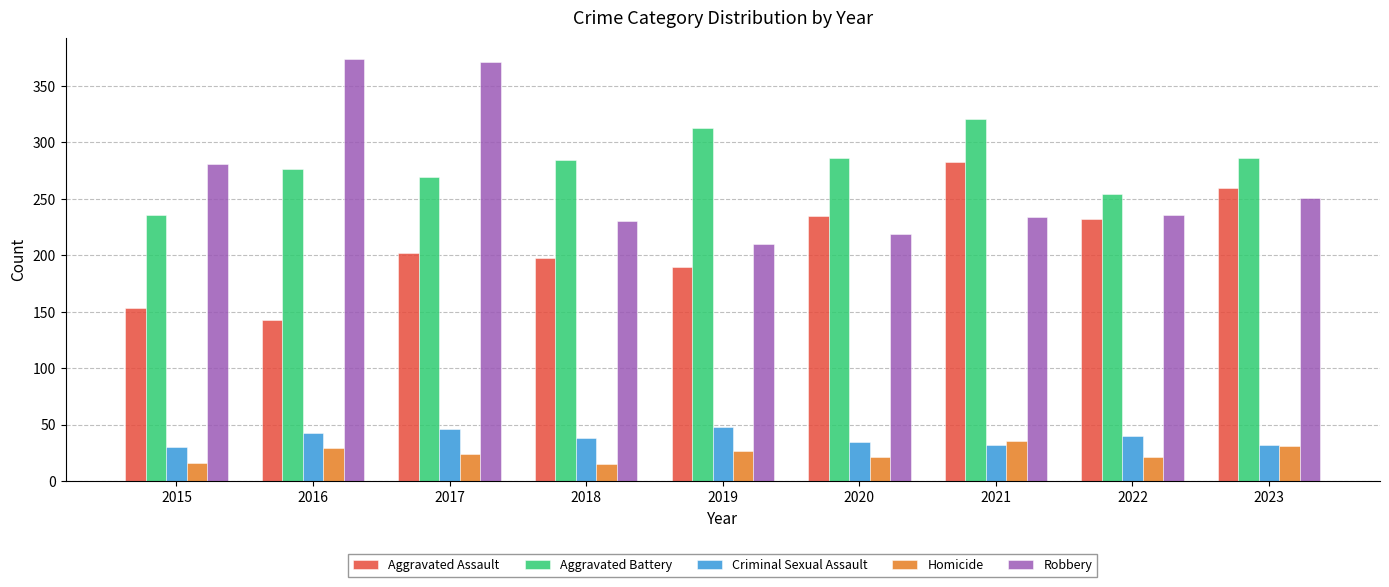

How many groups of bars are there?

9